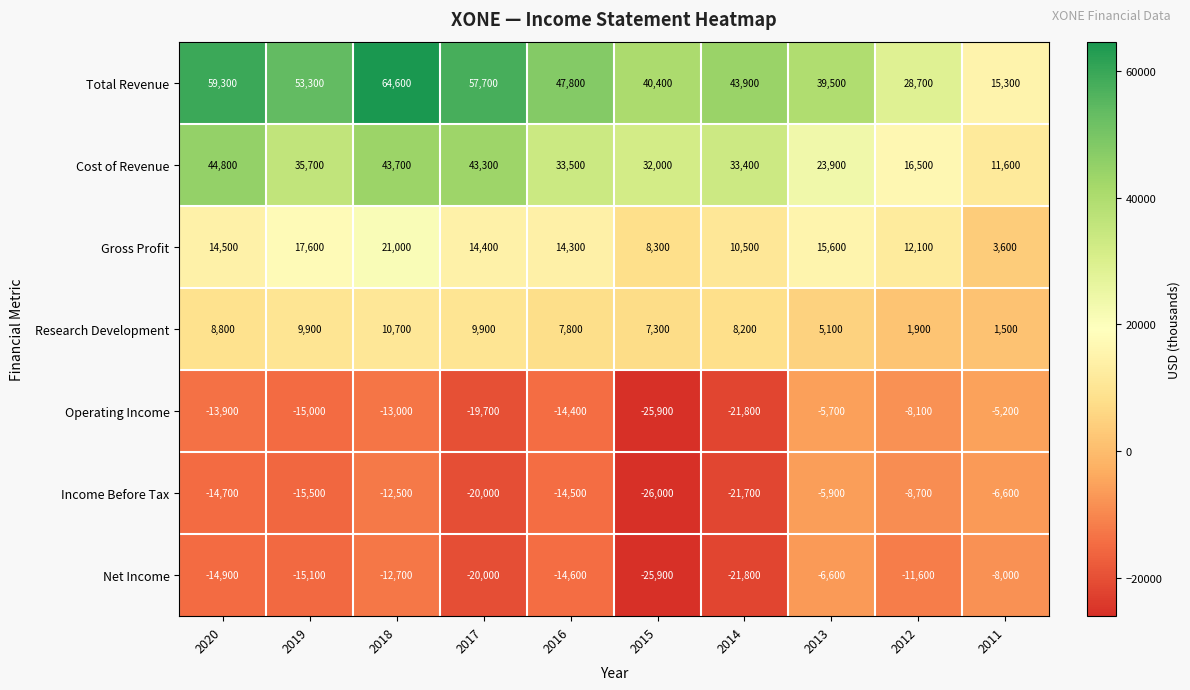

What is the difference between the maximum and second lowest values in the Net Income series?

15200